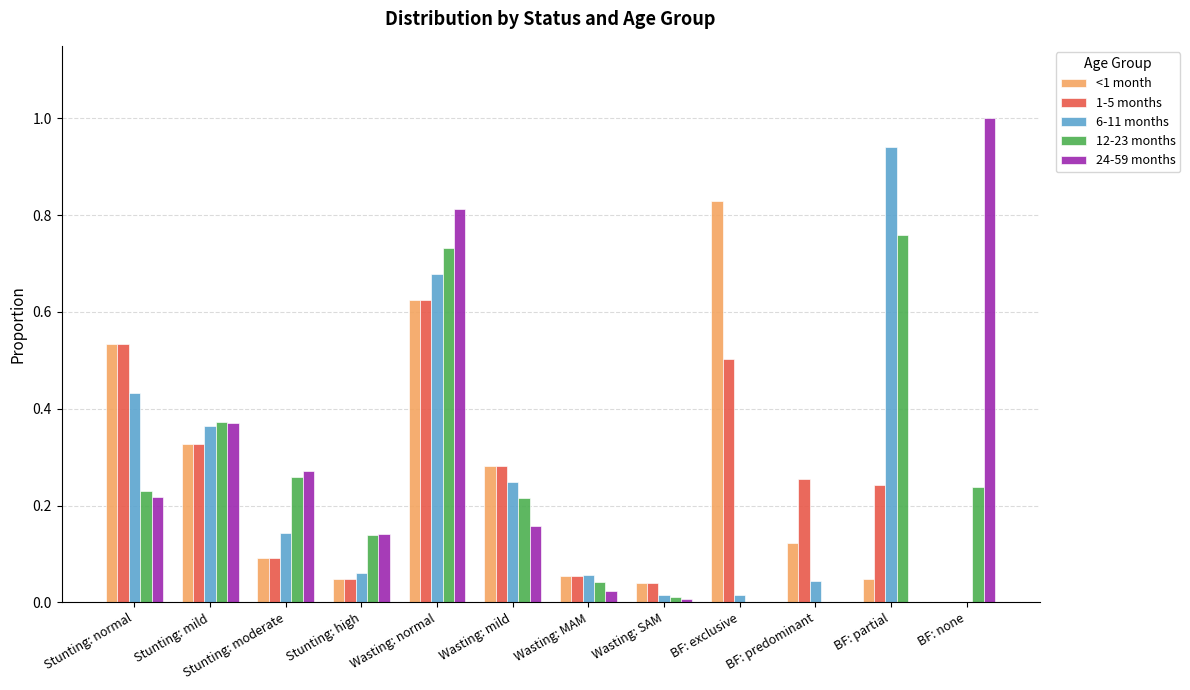

Is the value of 12-23 months at BF: predominant greater than the value of 24-59 months at BF: none?

No